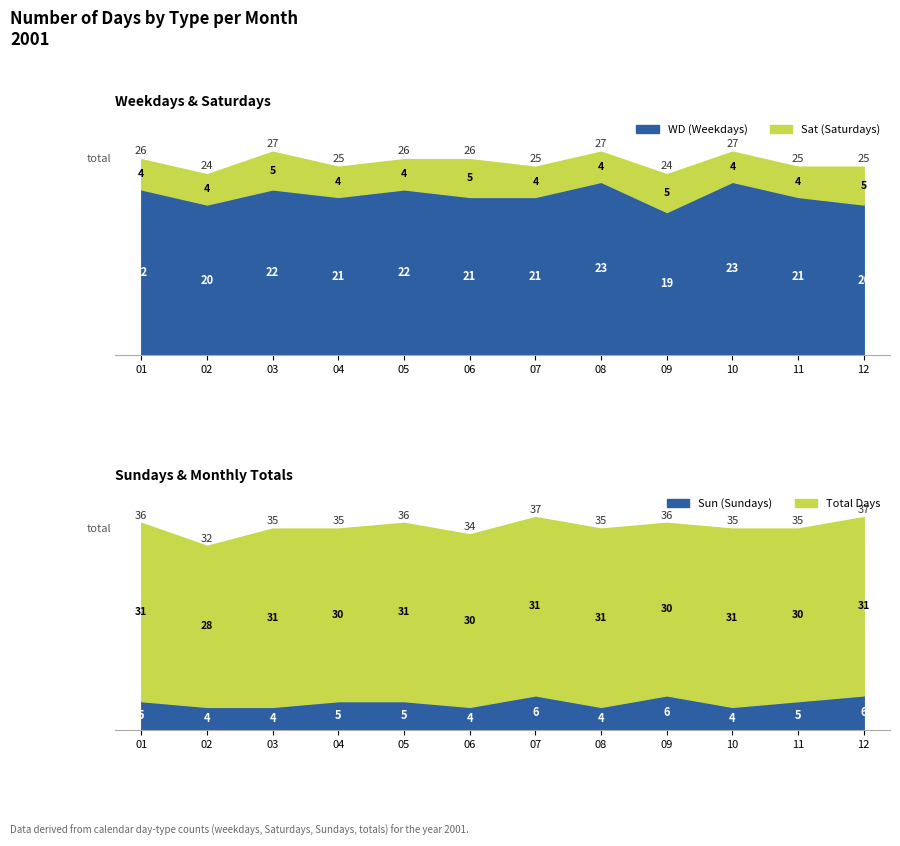

At which label is Sun closest to 5?

2001-01